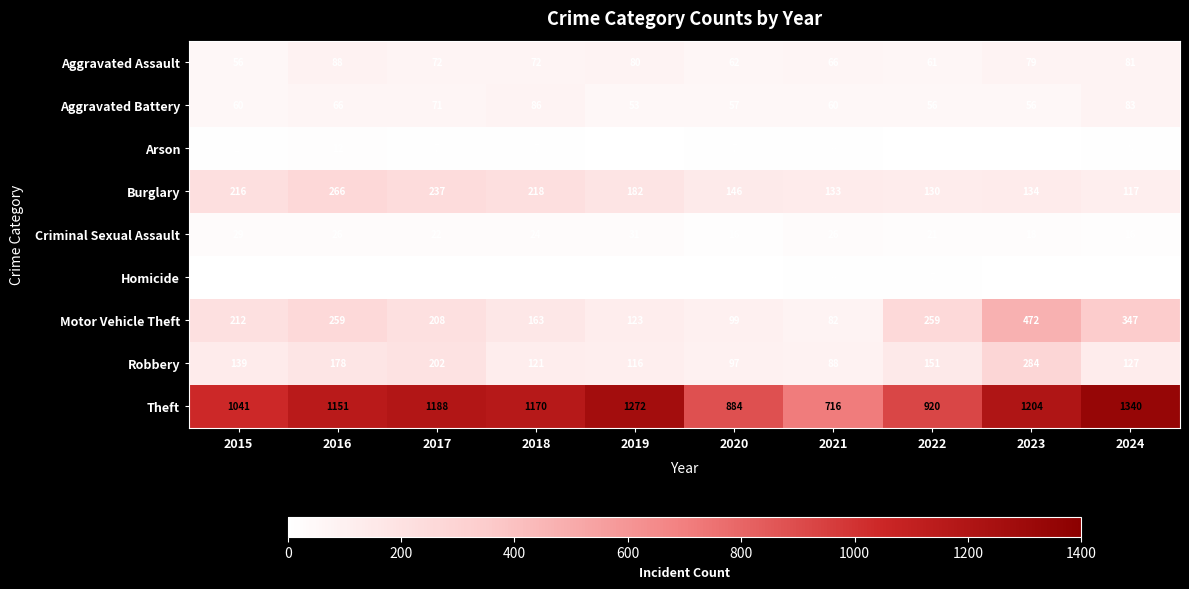

Read the Robbery value at 2021.

88